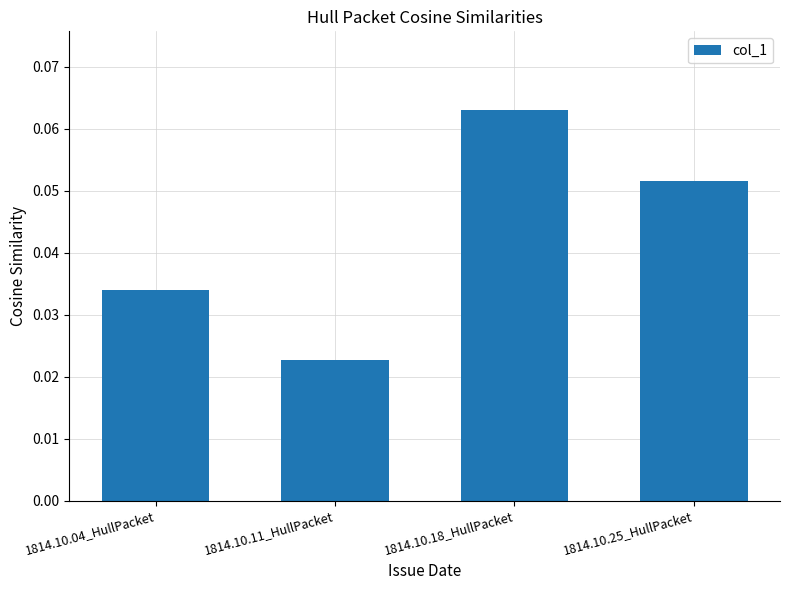

List the labels in order of value, smallest first.

1814.10.11_HullPacket, 1814.10.04_HullPacket, 1814.10.25_HullPacket, 1814.10.18_HullPacket